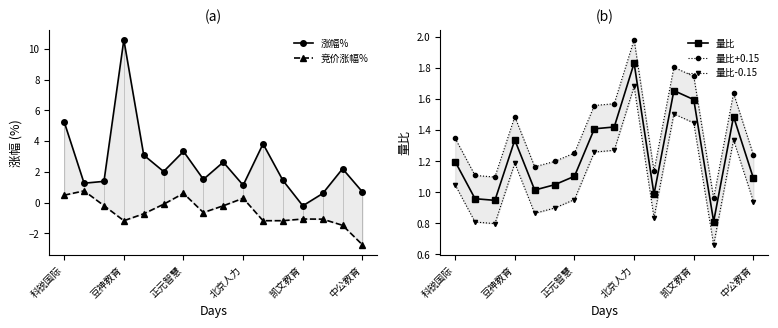

Does the chart have visible grid lines?

No